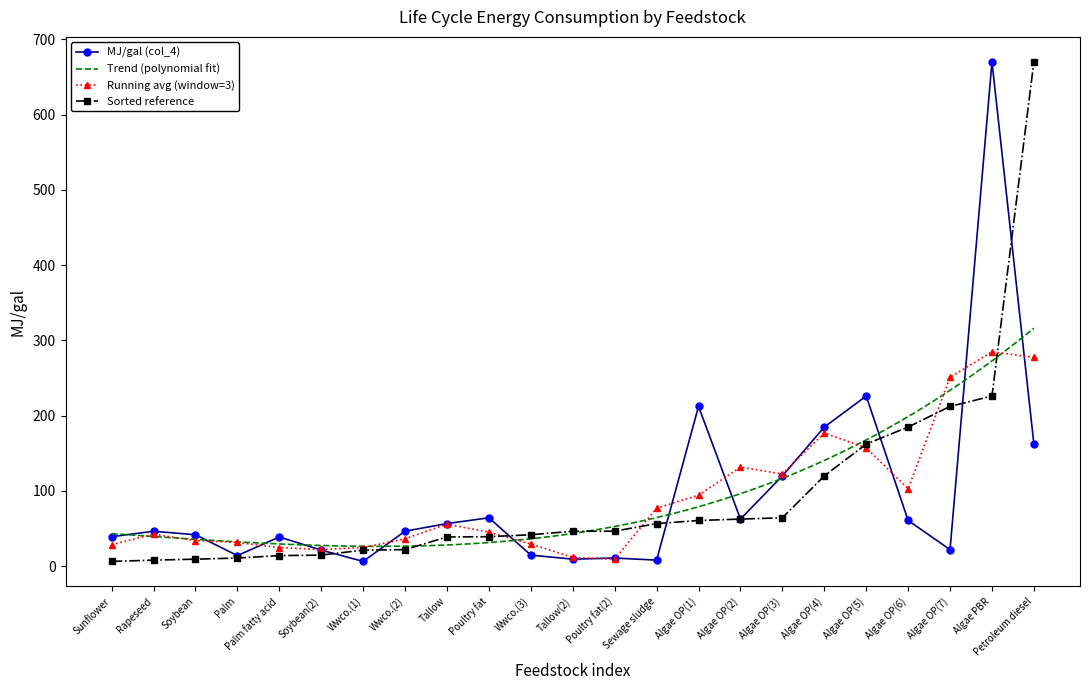

Between Algae OP(6) and Algae OP(1), which is larger?

Algae OP(1)